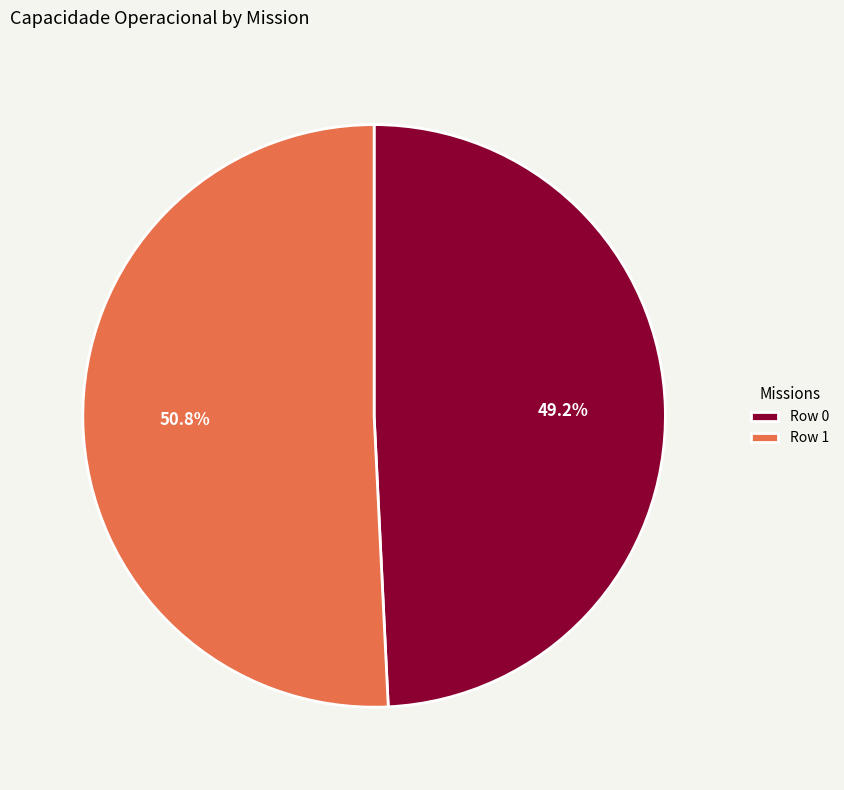

To the nearest percent, what percentage of the pie is Row 1?

51%